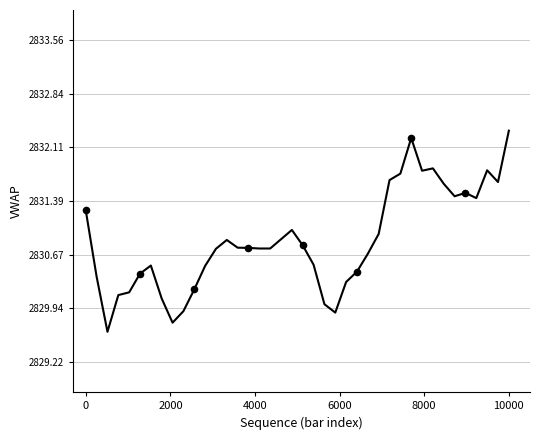

What is the range of X values (max minus min)?

8974.4